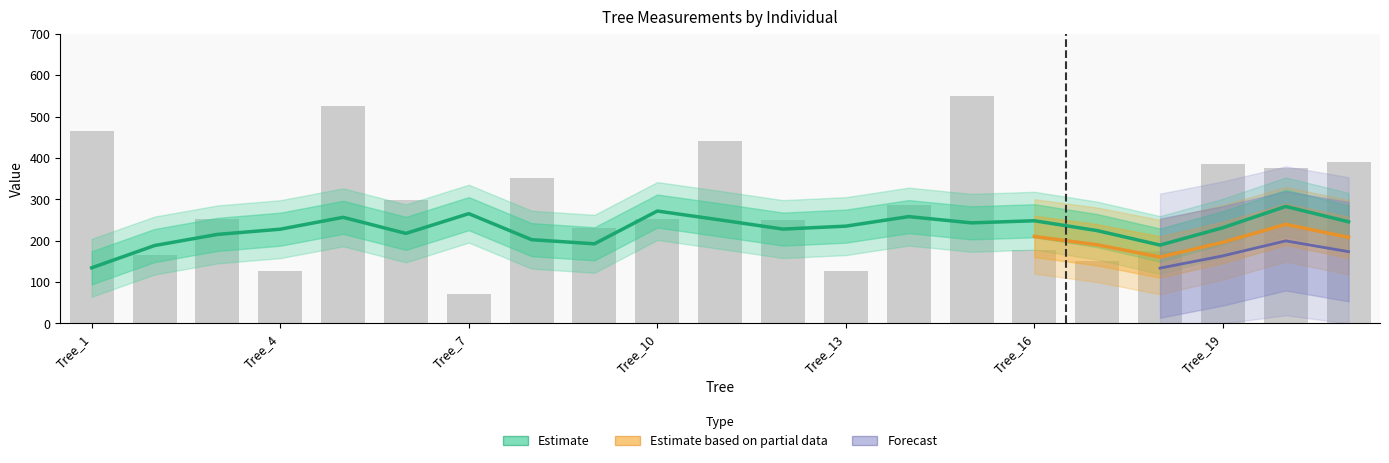

Between Tree_20 and Tree_15, which is larger?

Tree_20